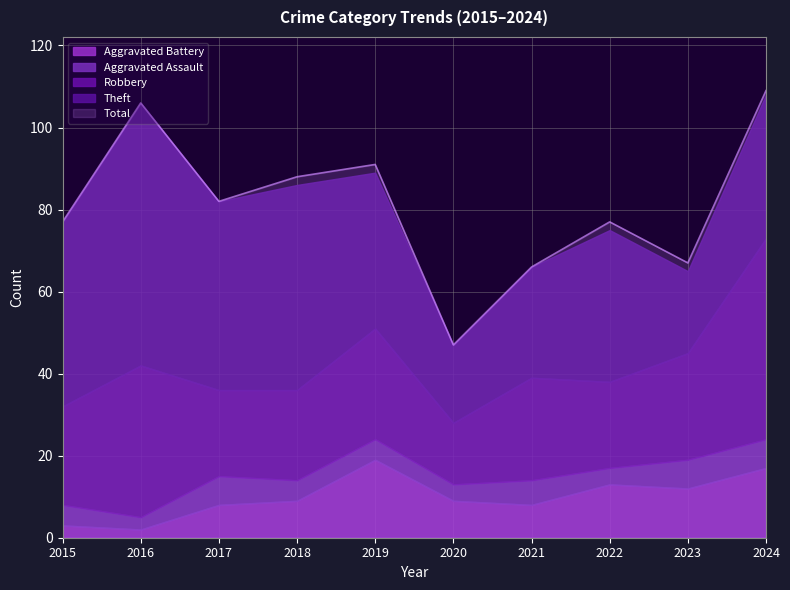

True or false: Total has a value of 123 at 2015.

False